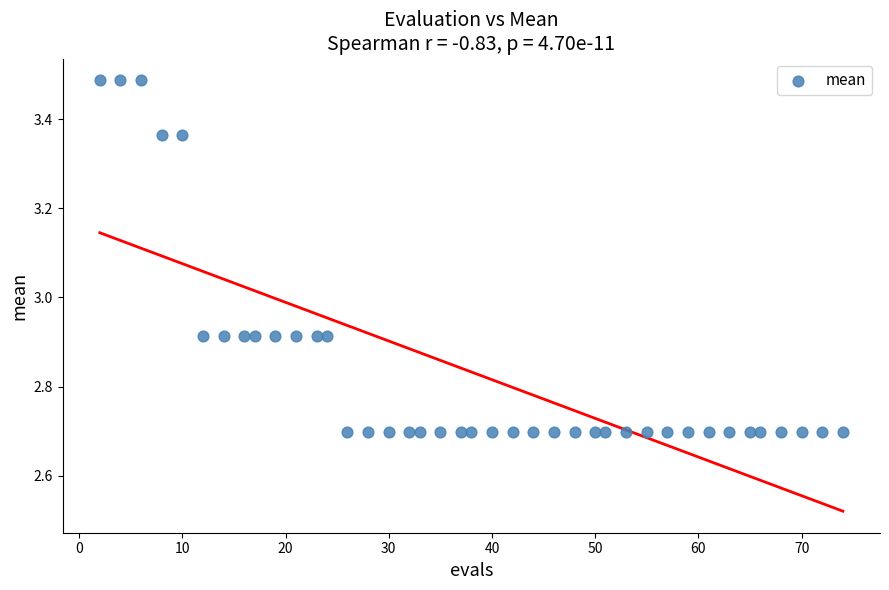

What is the range of X values (max minus min)?

72.0